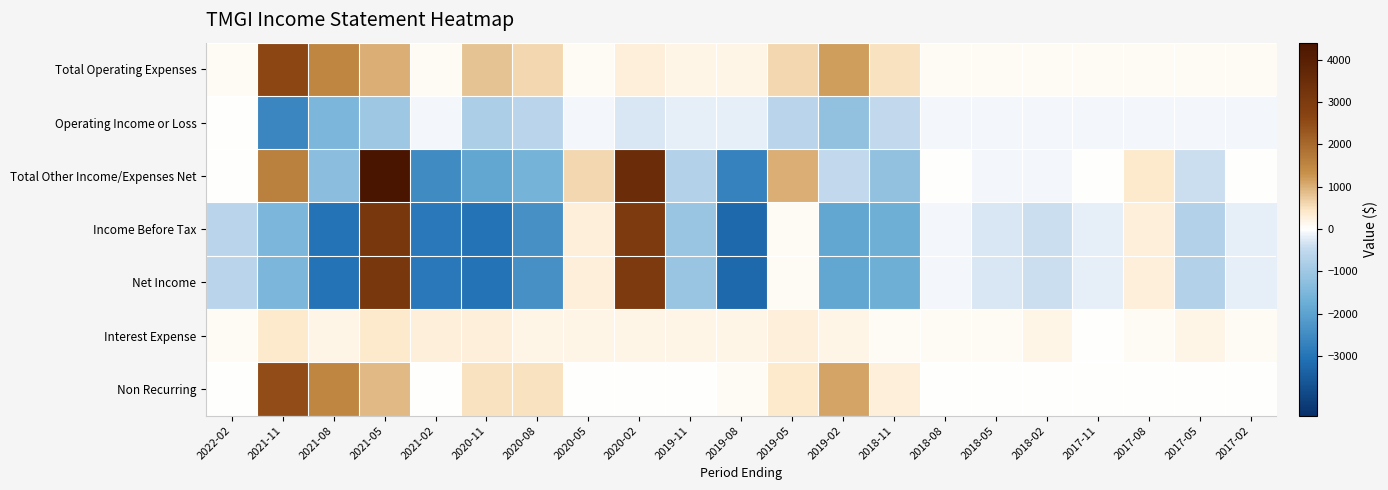

List the series in order of their peak value, lowest first.

Operating Income or Loss, Interest Expense, Non Recurring, Total Operating Expenses, Income Before Tax, Net Income, Total Other Income/Expenses Net